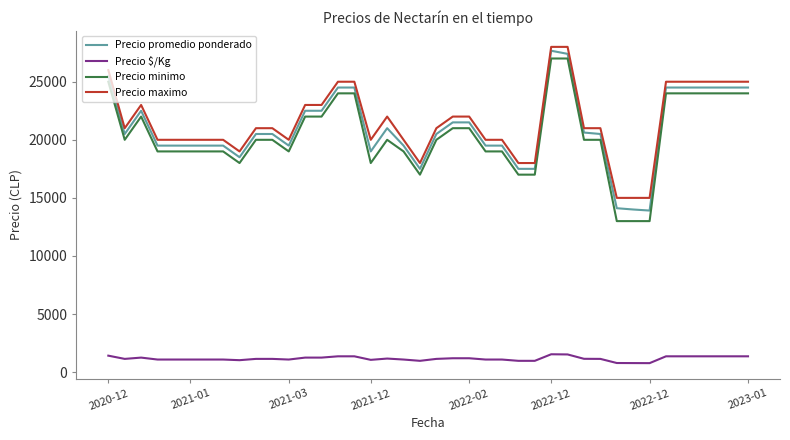

True or false: Precio $/Kg and Precio minimo cross at least once.

False